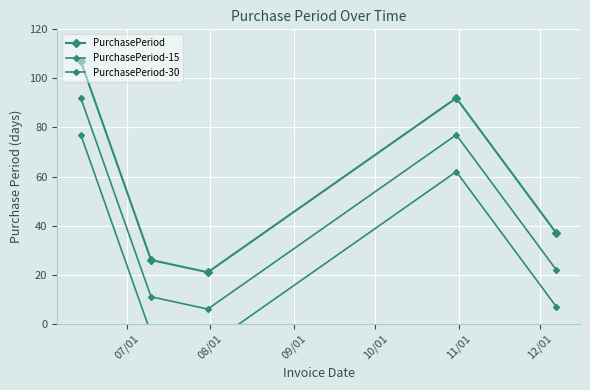

True or false: PurchasePeriod-30 has a value of 22 at 07/01.

False